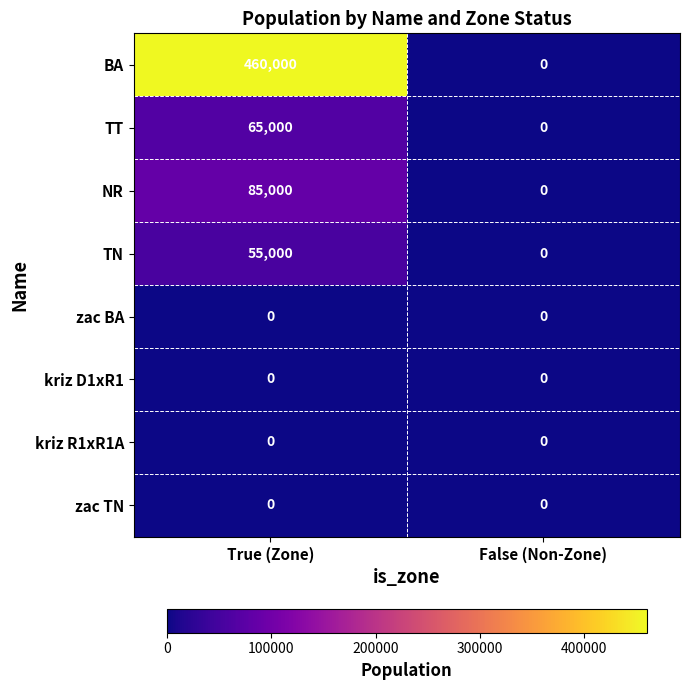

What is the sum of all NR values?

85000